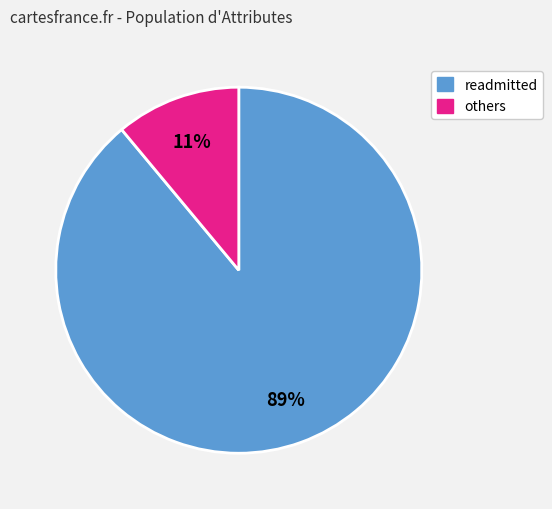

How many slices are in this pie chart?

2